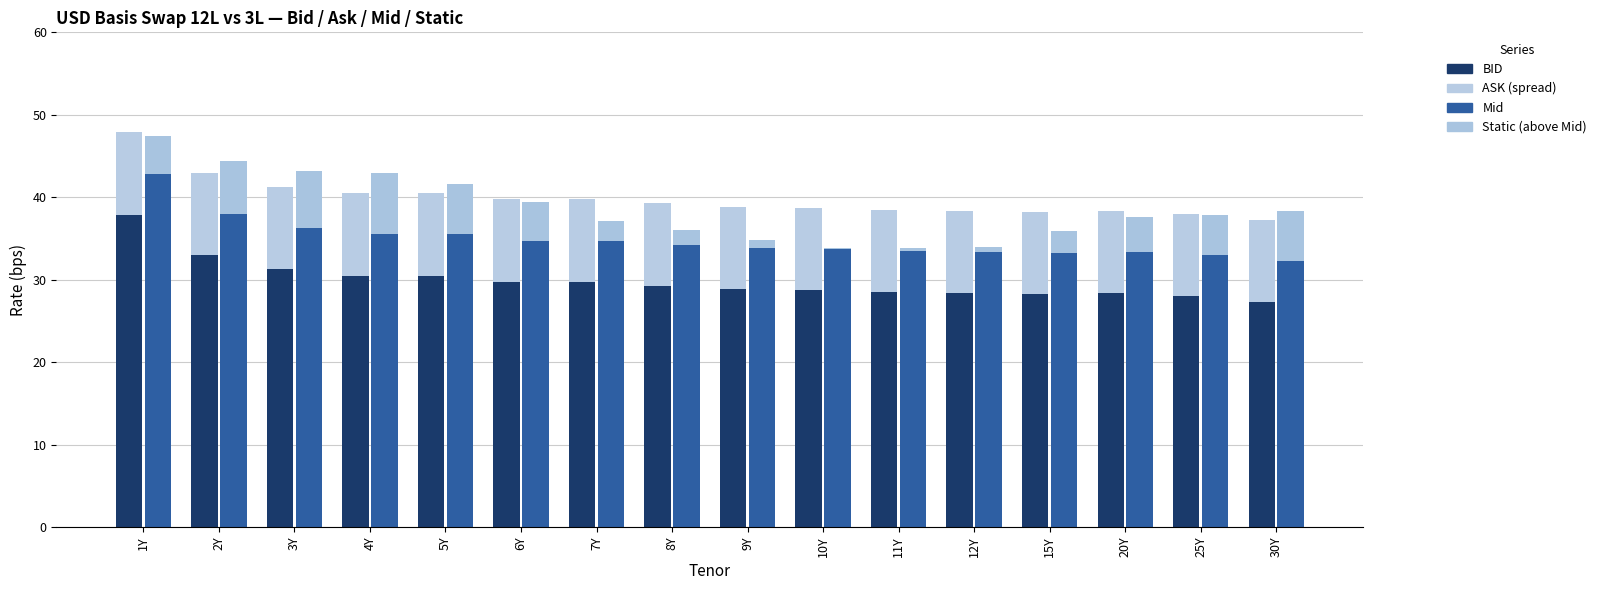

Is it true that Mid equals 15.1 at 12Y?

False